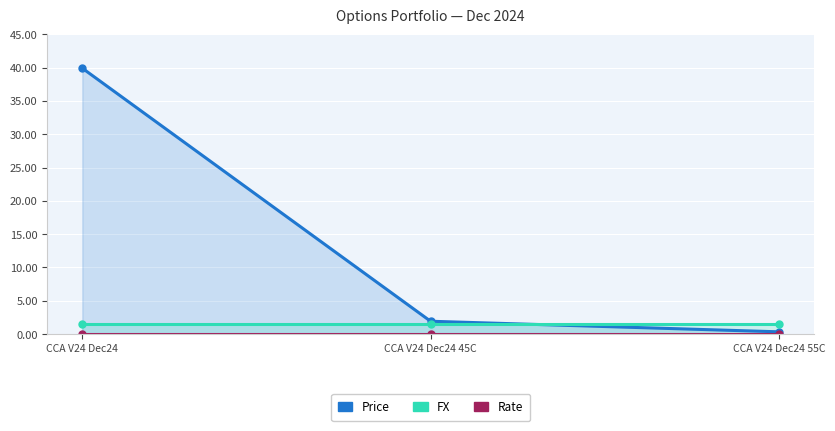

At which category is the sum across all series the highest?

CCA V24 Dec24